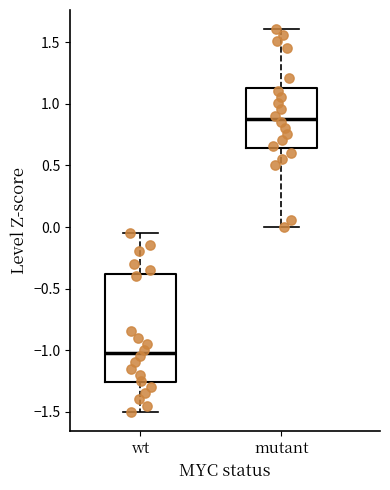

Where does the median line of the box for mutant sit on the y-axis? The values are not printed on the chart, so give them approximately, as read against the axis.

0.90